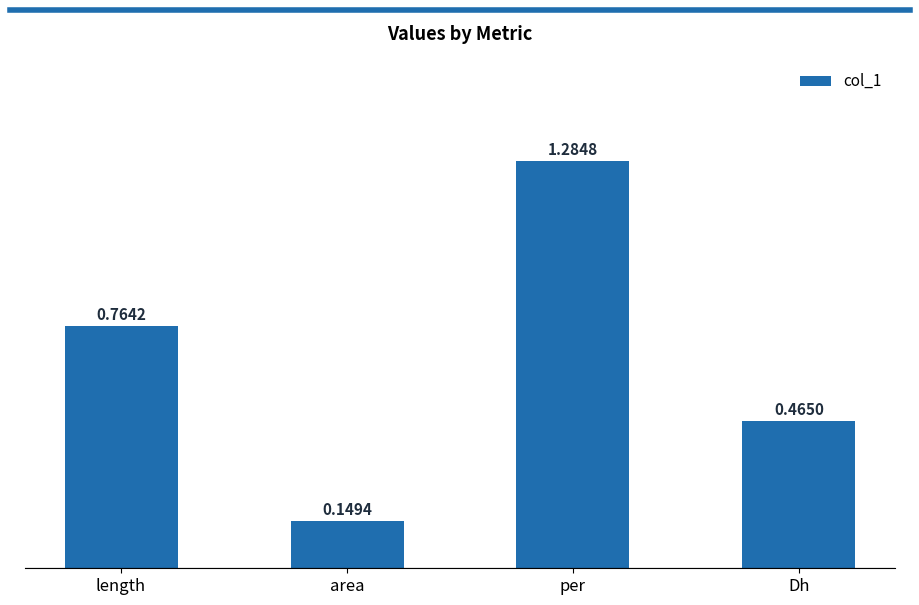

What is the label of the 4th bar from the left?

Dh